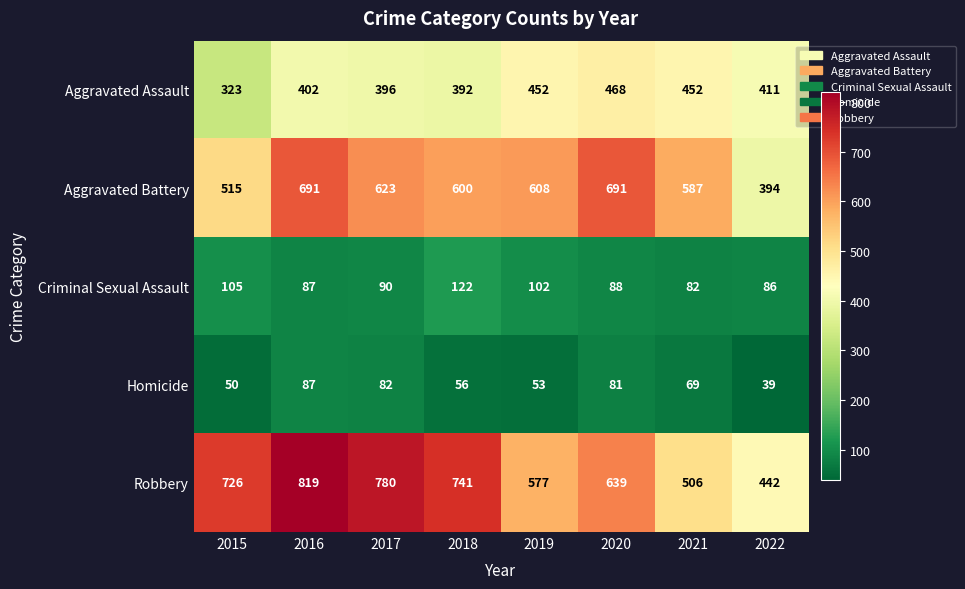

At which category is the sum across all series the highest?

2016